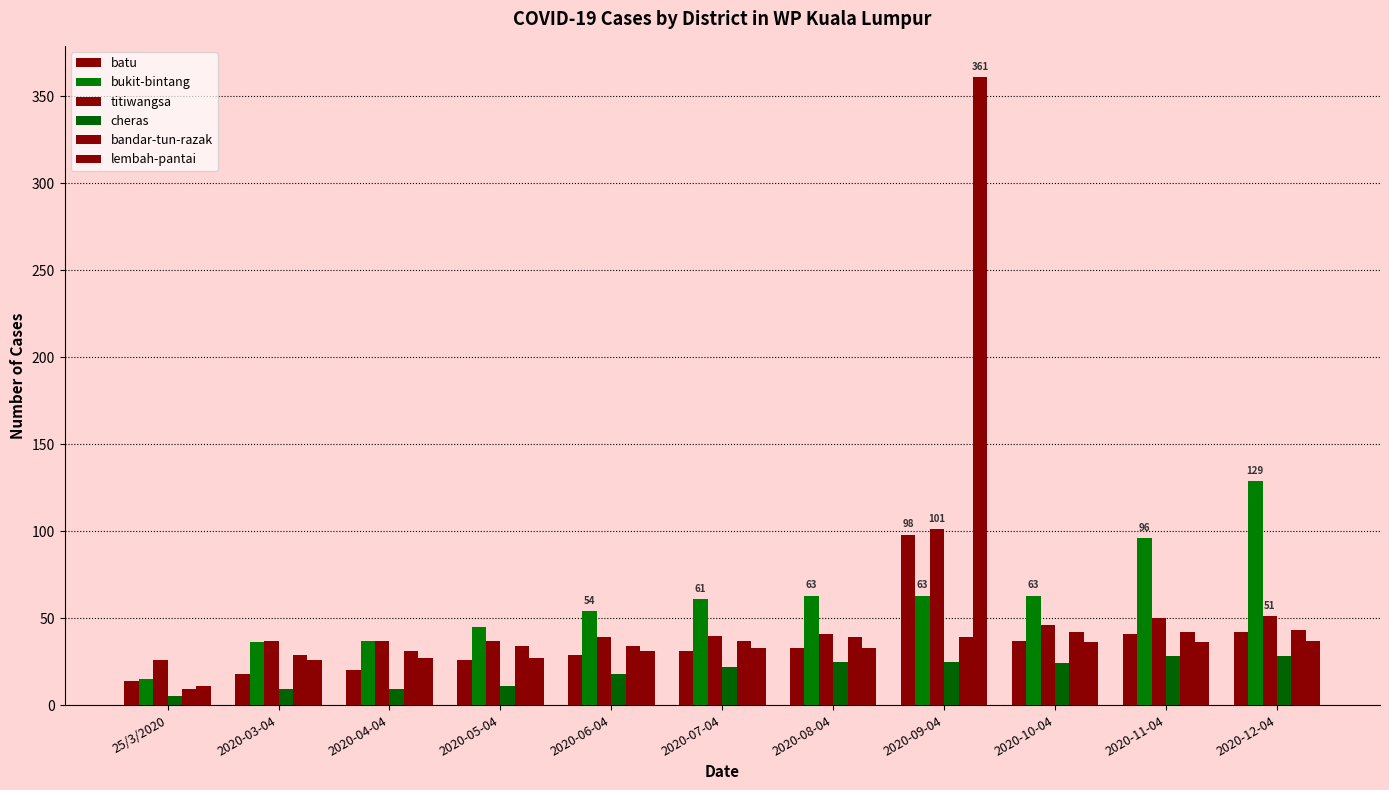

What is the minimum value shown in the chart?

5